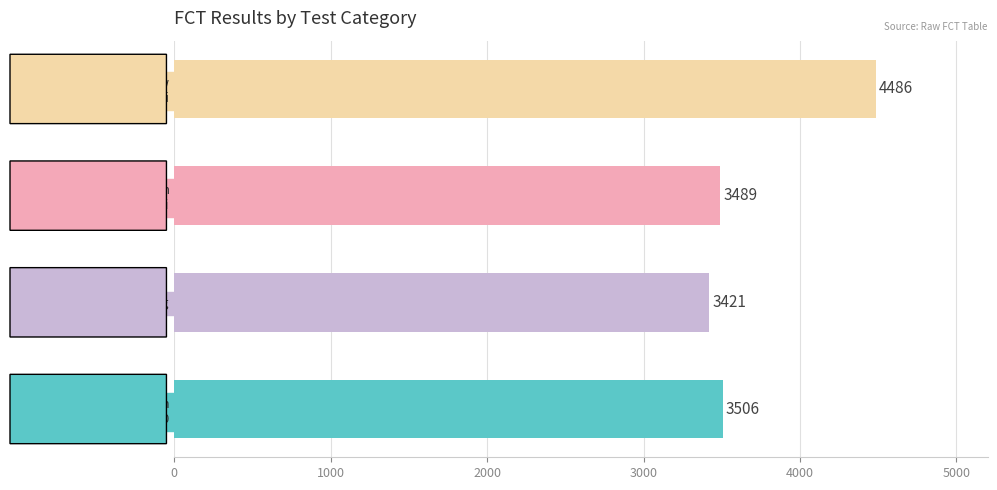

Which label corresponds to the smallest value in the chart?

Bleeding